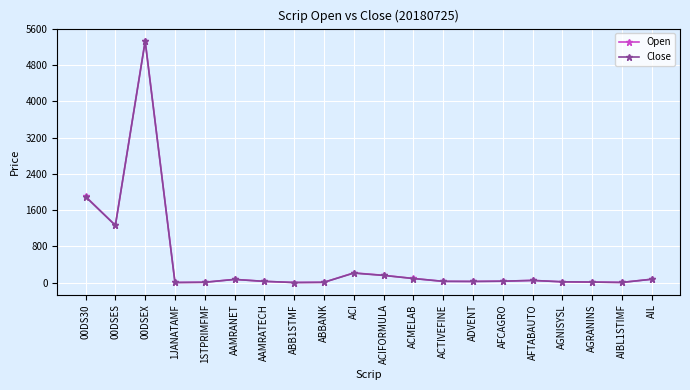

Which category has the highest value across all series?

00DSEX